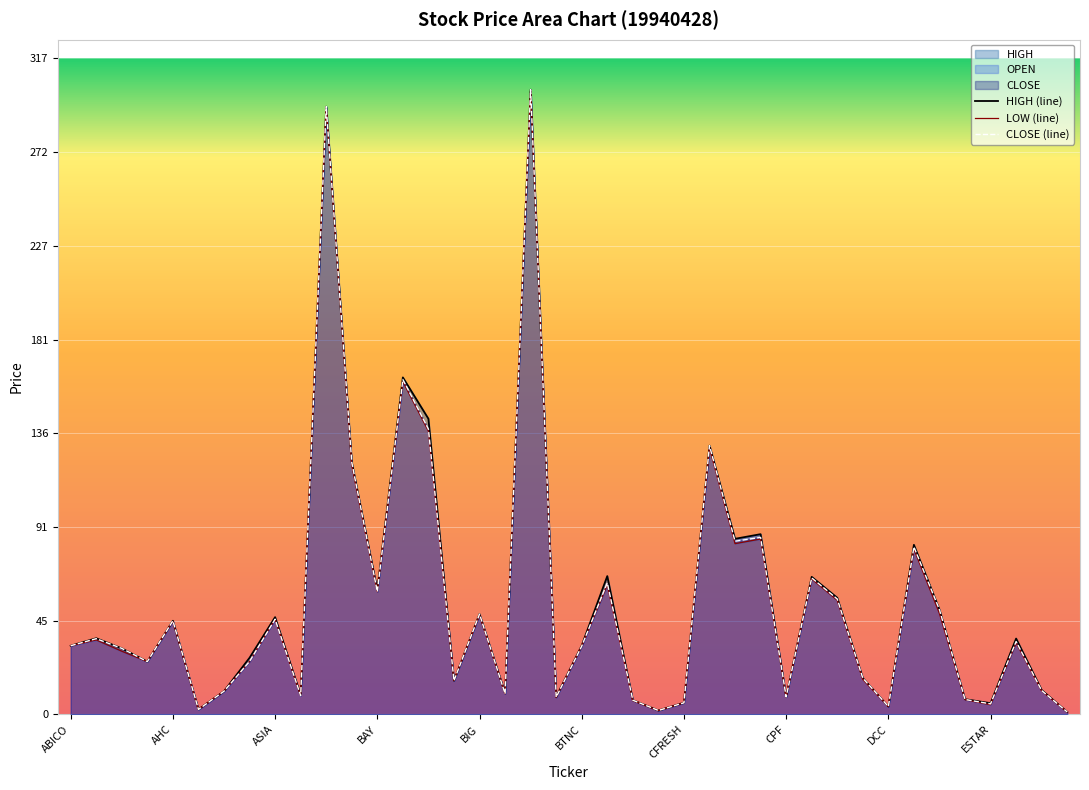

What is the maximum value shown in the chart?

302.2